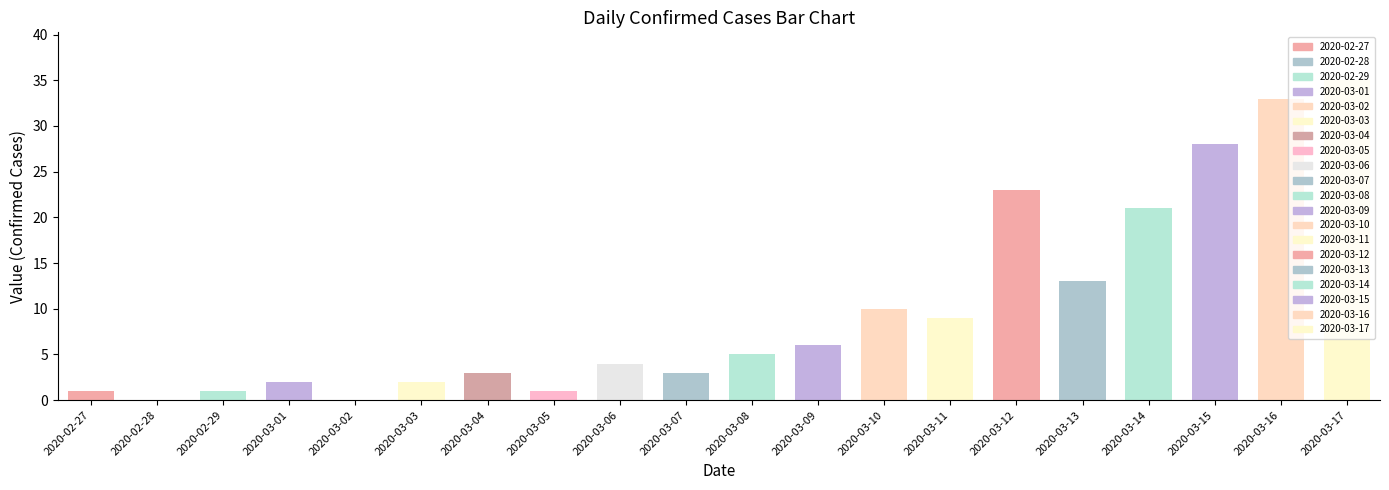

Which category has the highest value across all series?

2020-03-17